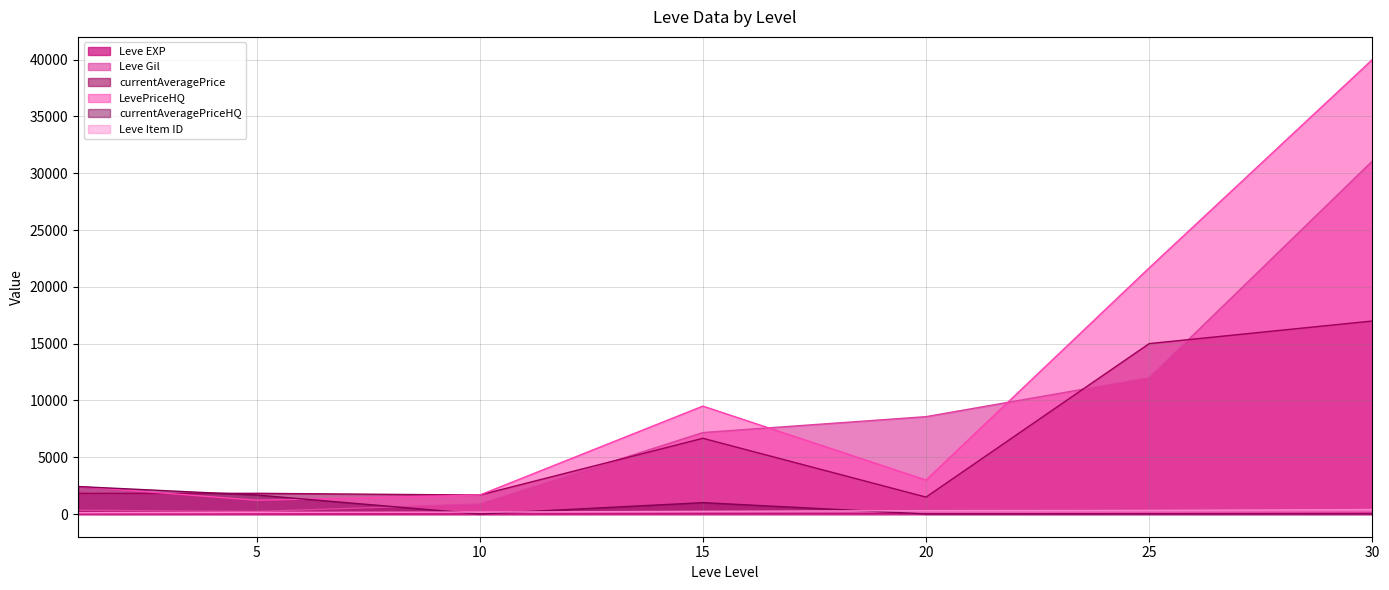

Reading left to right, transcribe all the data shown in this chart.

Leve EXP: 1	2	3	13	17	36	62
Leve Gil: 330	220	880	7170	8570	12000	31070
currentAveragePrice: 1820	1821	1668	6666	1488	15000	16990
LevePriceHQ: 2418	1213	1668	9499	2990	21665	40000
currentAveragePriceHQ: 2418	1672	0	1000	0	0	0
Leve Item ID: 113	140	170	235	295	316	391